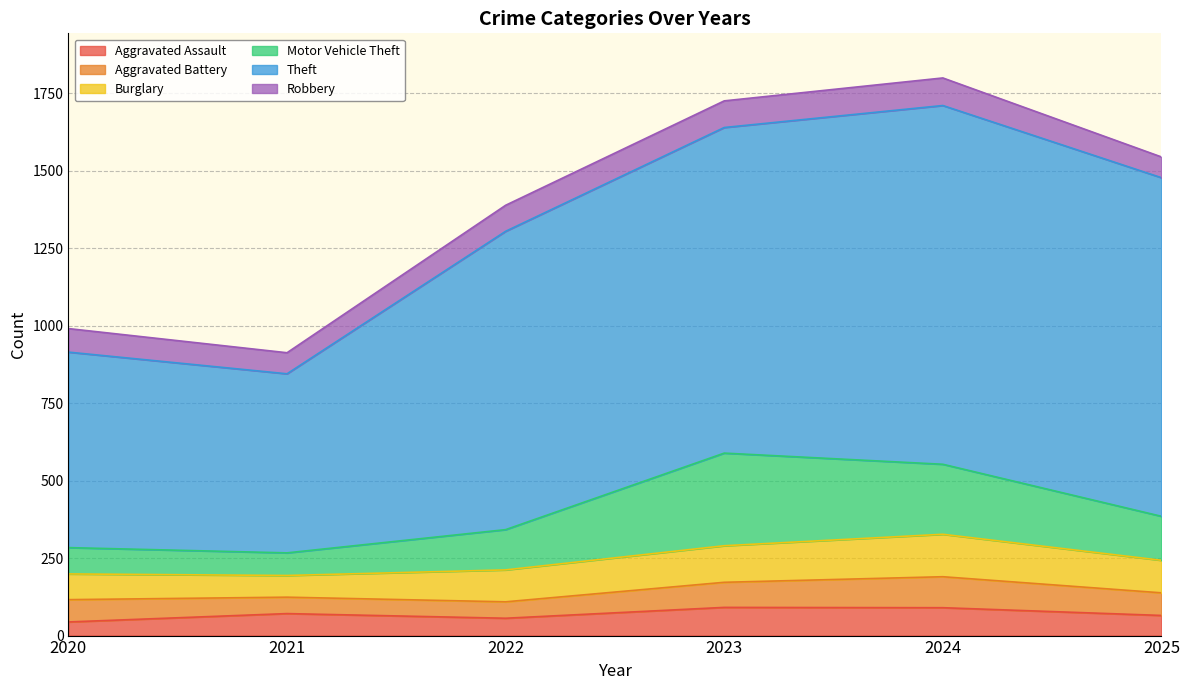

Reading left to right, extract all data points from this chart.

Aggravated Assault: 44	71	56	91	90	65
Aggravated Battery: 72	53	53	81	100	73
Burglary: 83	70	103	118	137	105
Motor Vehicle Theft: 85	73	130	299	226	142
Theft: 631	578	963	1051	1158	1093
Robbery: 76	68	84	86	89	67